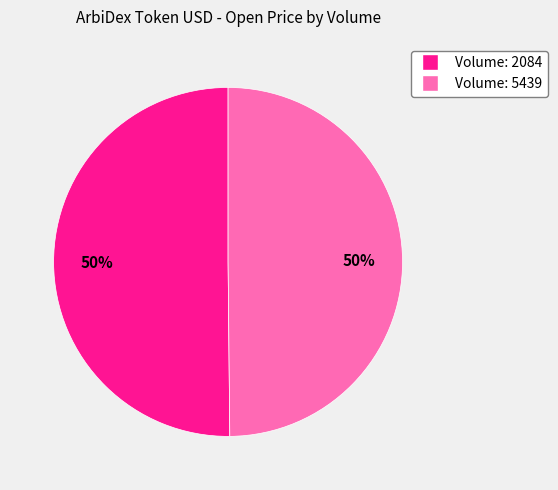

To the nearest percent, what is the average slice percentage?

50%